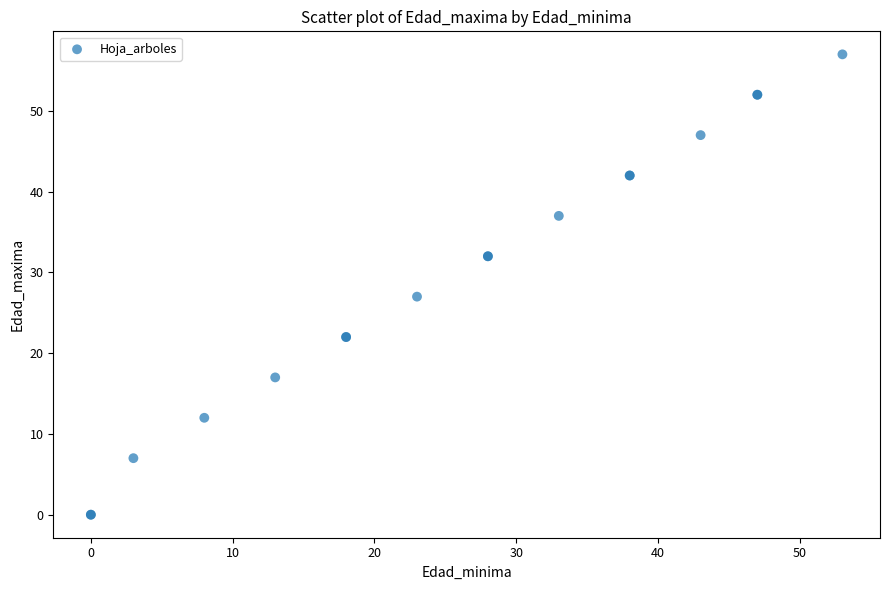

What Y value in the scatter plot is closest to 28?

27